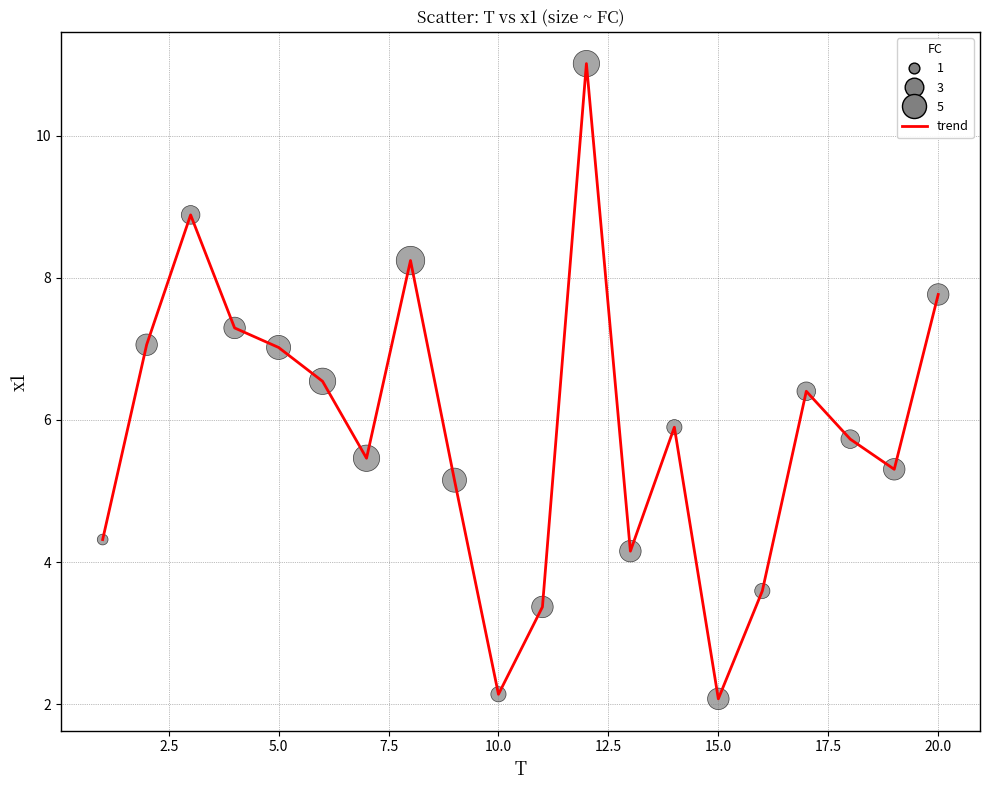

What is the greatest value displayed?

11.0